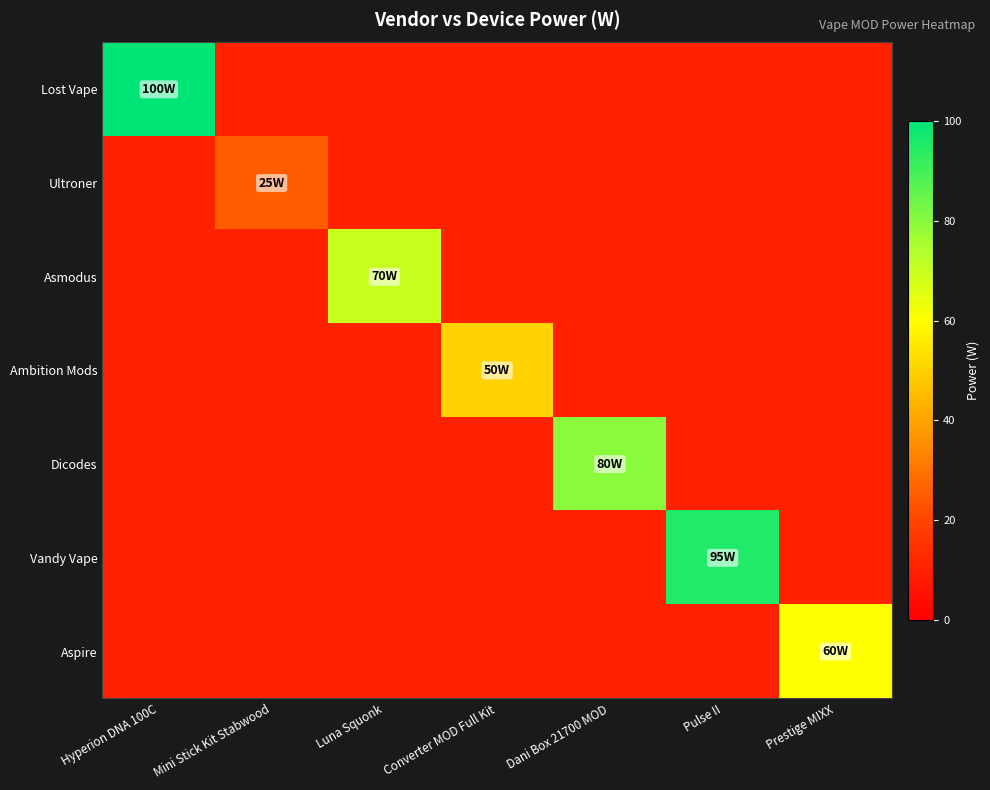

Reading left to right, transcribe all the data shown in this chart.

Lost Vape: Hyperion DNA 100C=1.0	Mini Stick Kit Stabwood=0.1	Luna Squonk=0.1	Converter MOD Full Kit=0.1	Dani Box 21700 MOD=0.1	Pulse II=0.1	Prestige MIXX=0.1
Ultroner: Hyperion DNA 100C=0.1	Mini Stick Kit Stabwood=0.2	Luna Squonk=0.1	Converter MOD Full Kit=0.1	Dani Box 21700 MOD=0.1	Pulse II=0.1	Prestige MIXX=0.1
Asmodus: Hyperion DNA 100C=0.1	Mini Stick Kit Stabwood=0.1	Luna Squonk=0.7	Converter MOD Full Kit=0.1	Dani Box 21700 MOD=0.1	Pulse II=0.1	Prestige MIXX=0.1
Ambition Mods: Hyperion DNA 100C=0.1	Mini Stick Kit Stabwood=0.1	Luna Squonk=0.1	Converter MOD Full Kit=0.5	Dani Box 21700 MOD=0.1	Pulse II=0.1	Prestige MIXX=0.1
Dicodes: Hyperion DNA 100C=0.1	Mini Stick Kit Stabwood=0.1	Luna Squonk=0.1	Converter MOD Full Kit=0.1	Dani Box 21700 MOD=0.8	Pulse II=0.1	Prestige MIXX=0.1
Vandy Vape: Hyperion DNA 100C=0.1	Mini Stick Kit Stabwood=0.1	Luna Squonk=0.1	Converter MOD Full Kit=0.1	Dani Box 21700 MOD=0.1	Pulse II=0.9	Prestige MIXX=0.1
Aspire: Hyperion DNA 100C=0.1	Mini Stick Kit Stabwood=0.1	Luna Squonk=0.1	Converter MOD Full Kit=0.1	Dani Box 21700 MOD=0.1	Pulse II=0.1	Prestige MIXX=0.6